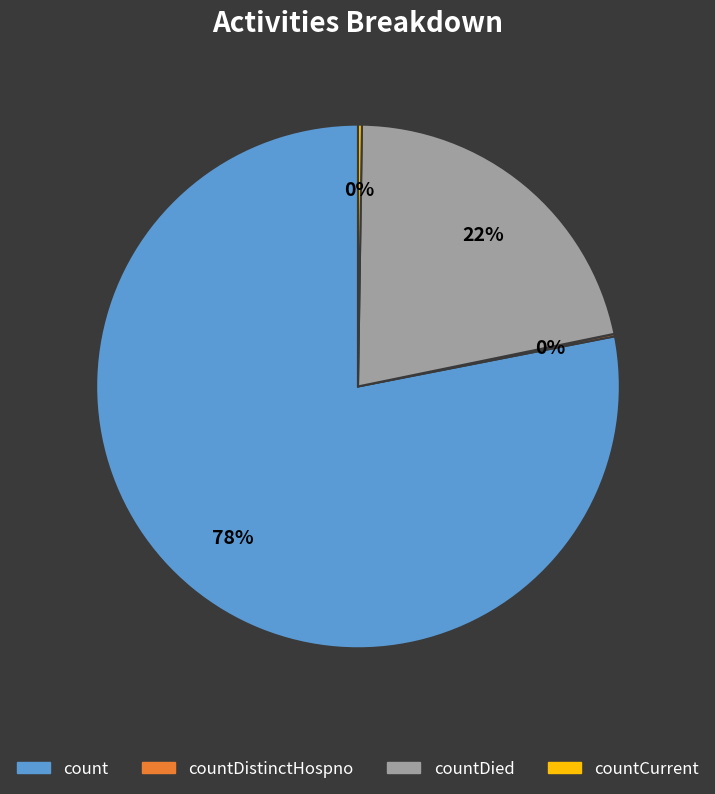

Which slice represents more than half of the pie?

count